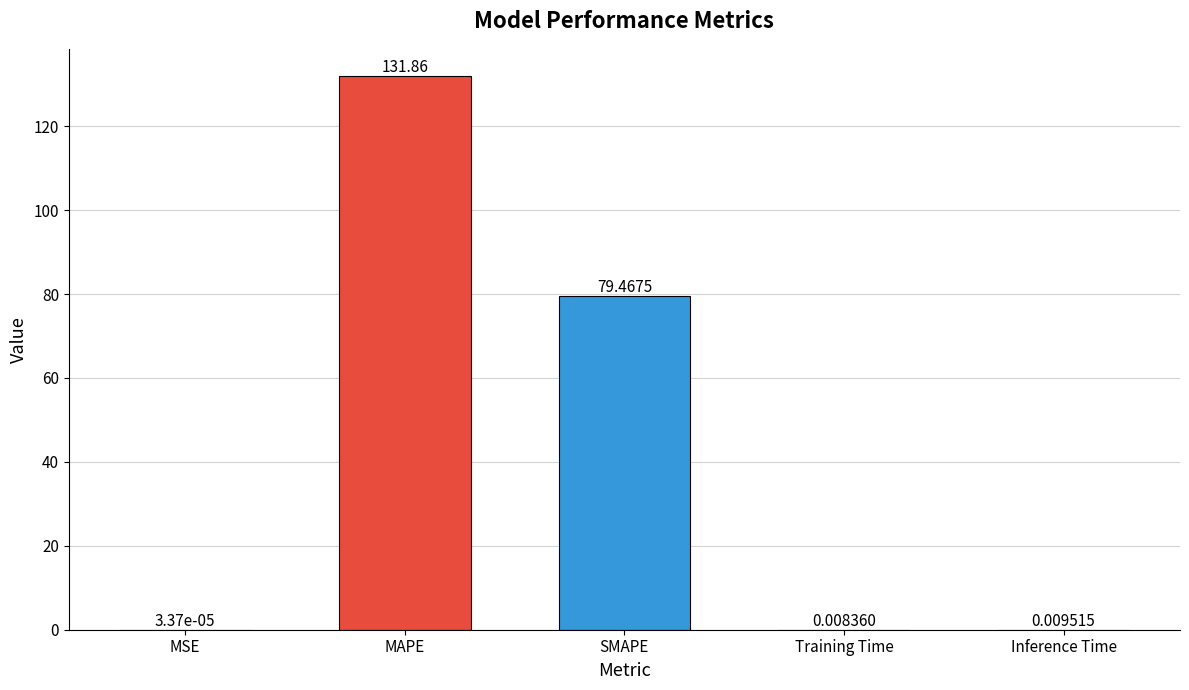

Read the value at SMAPE.

79.5